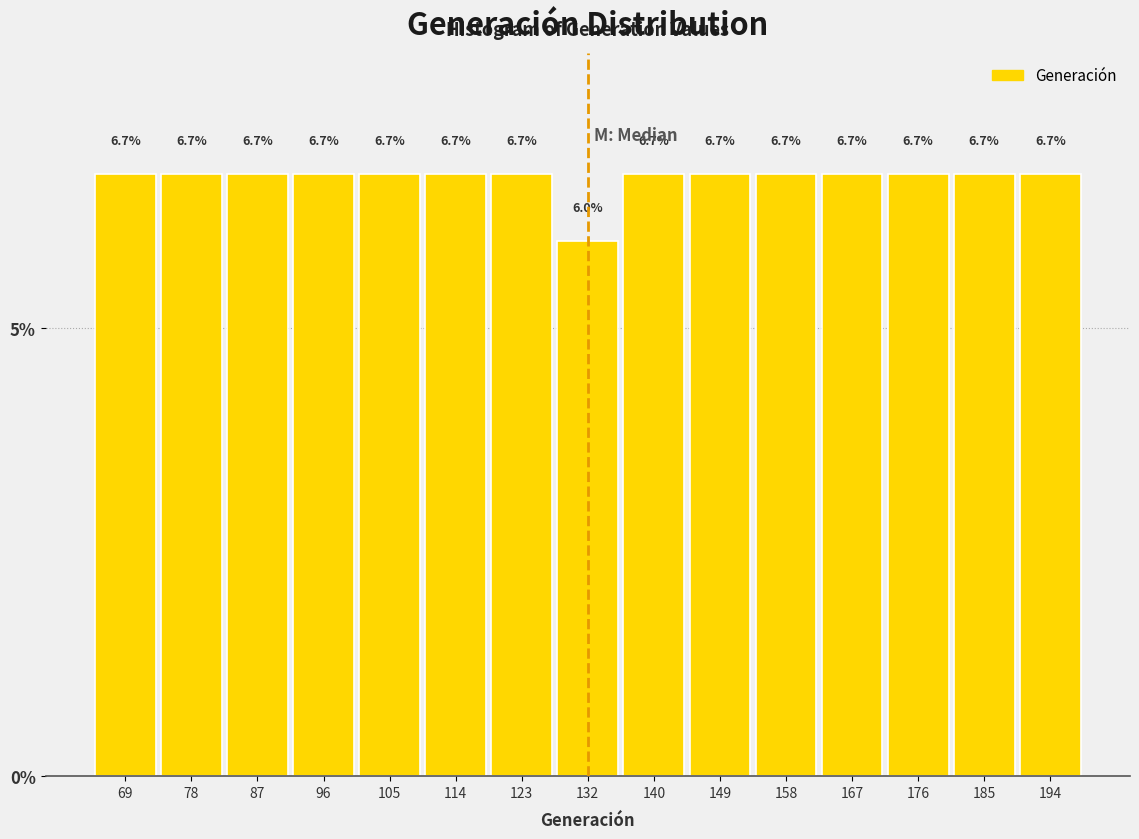

How tall is the bar that spans 100 to 109 on the x-axis? The bar edges are not printed on the chart, so give them approximately, as read against the axis.

6.7